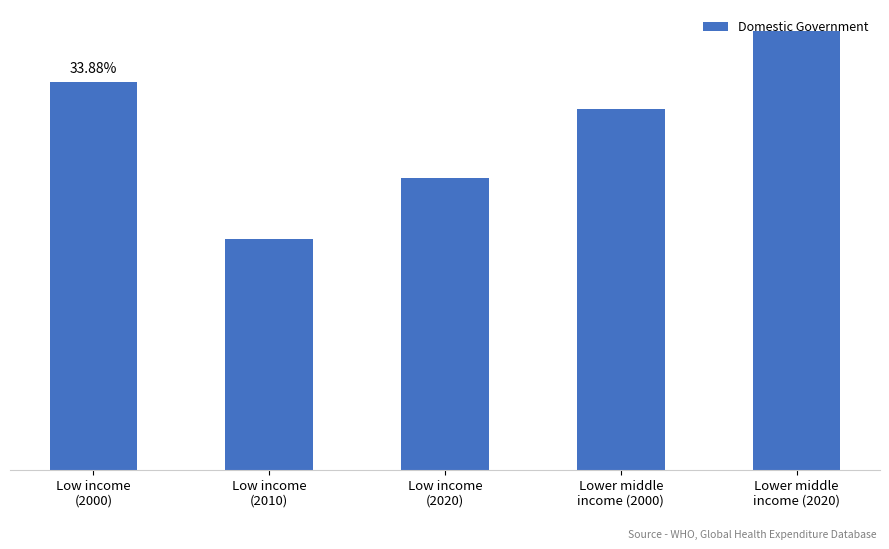

What is the change in value from Low income
(2010) to Lower middle
income (2020)?

+18.1